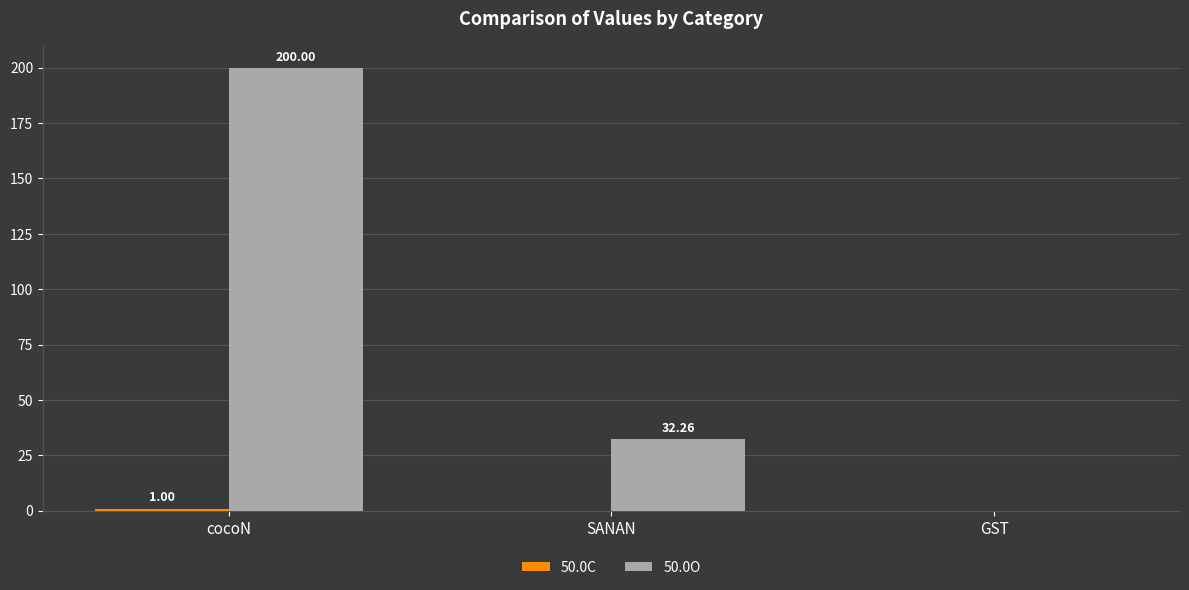

At which label does 50.0O first exceed 32?

cocoN